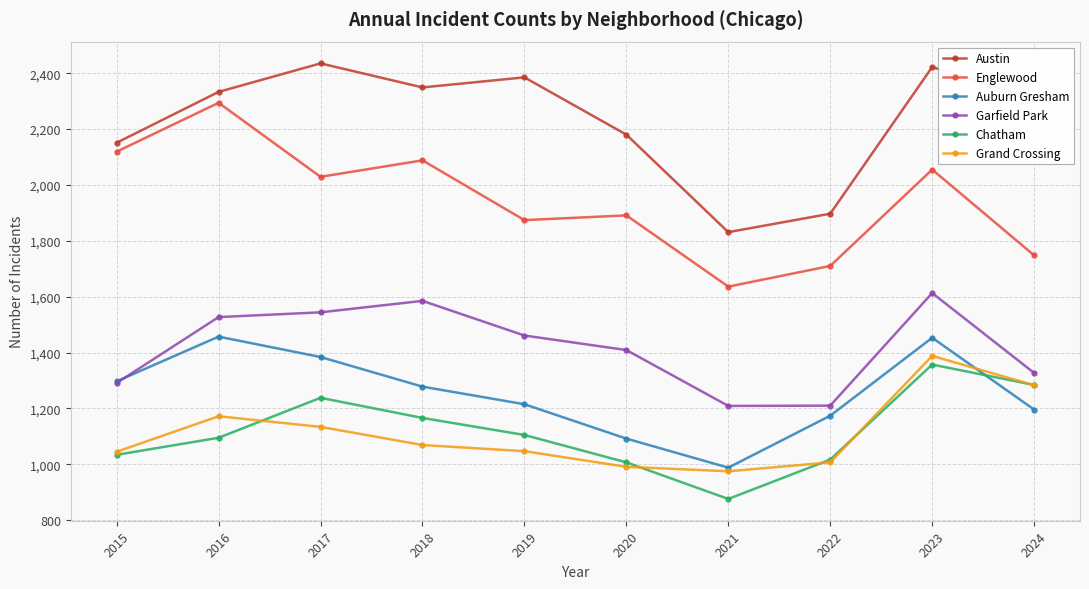

True or false: Garfield Park and Chatham intersect in this chart.

False